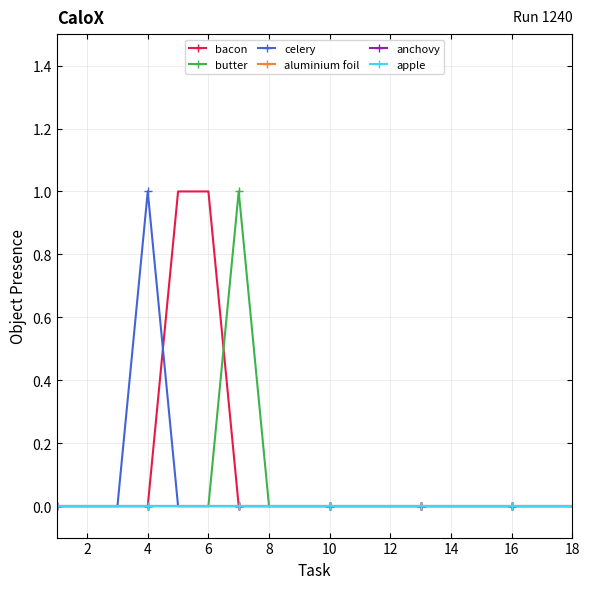

What is the label of the 2nd point from the right?

16